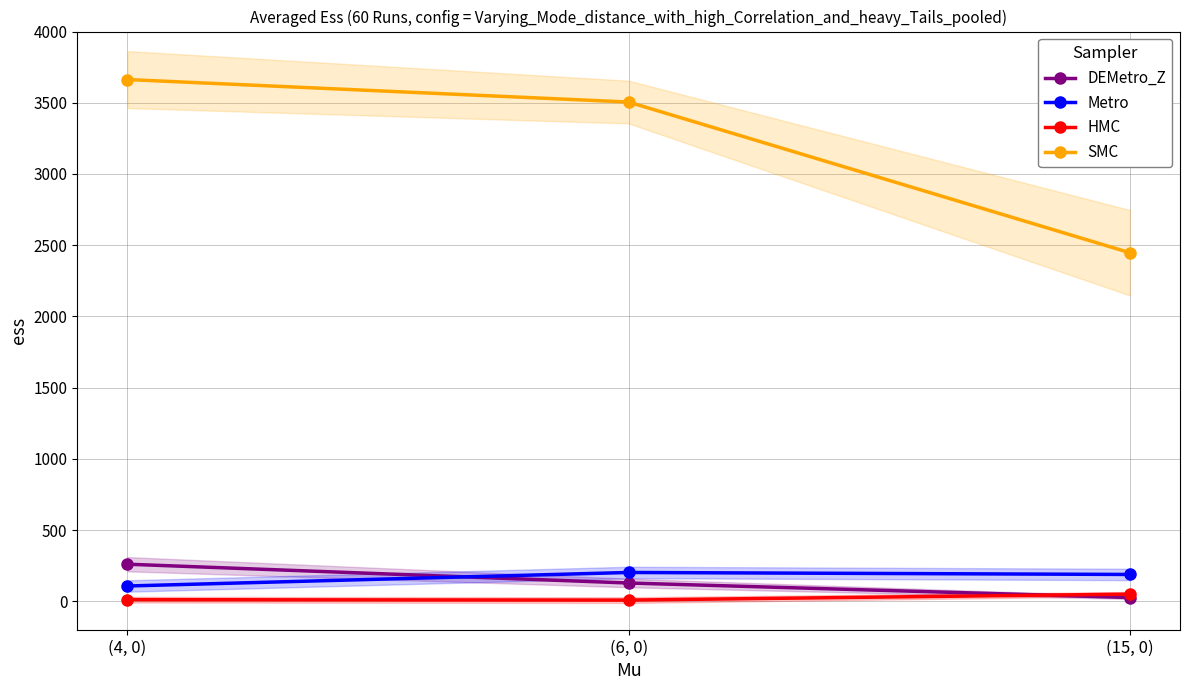

List the series in order of their peak value, highest first.

SMC, DEMetro_Z, Metro, HMC